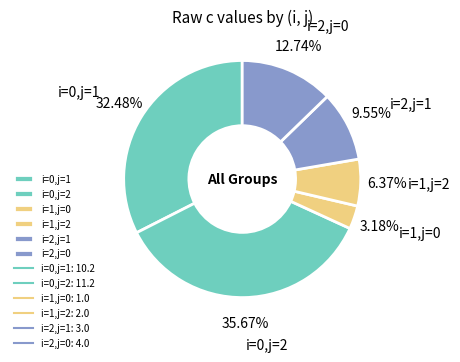

What is the smallest slice in the pie chart?

i=1,j=0